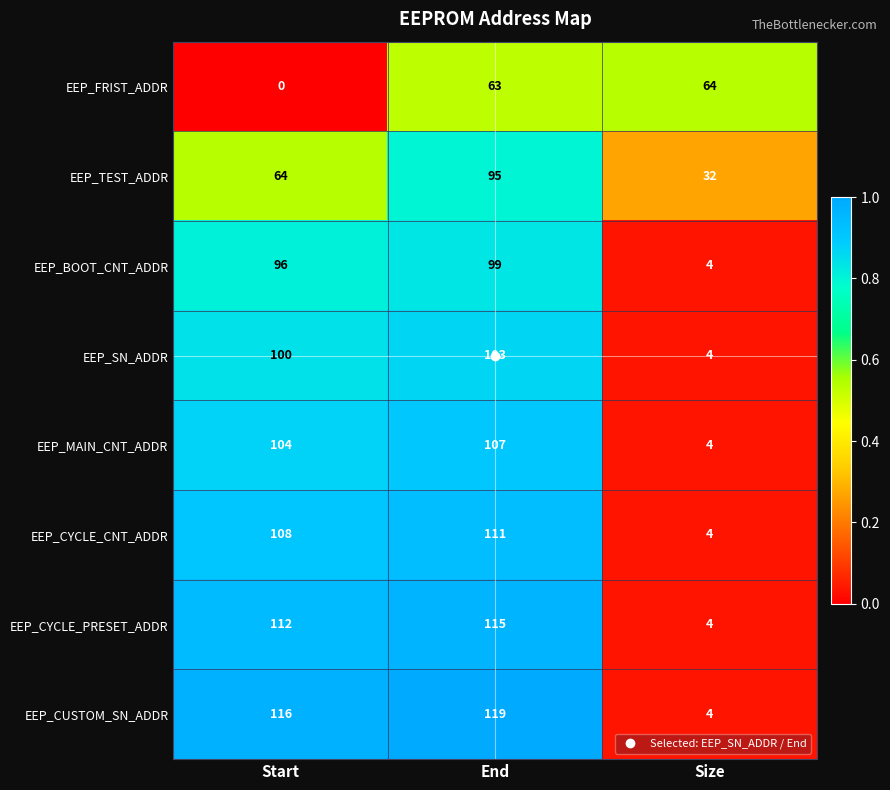

What is the average value of the EEP_SN_ADDR series?

69